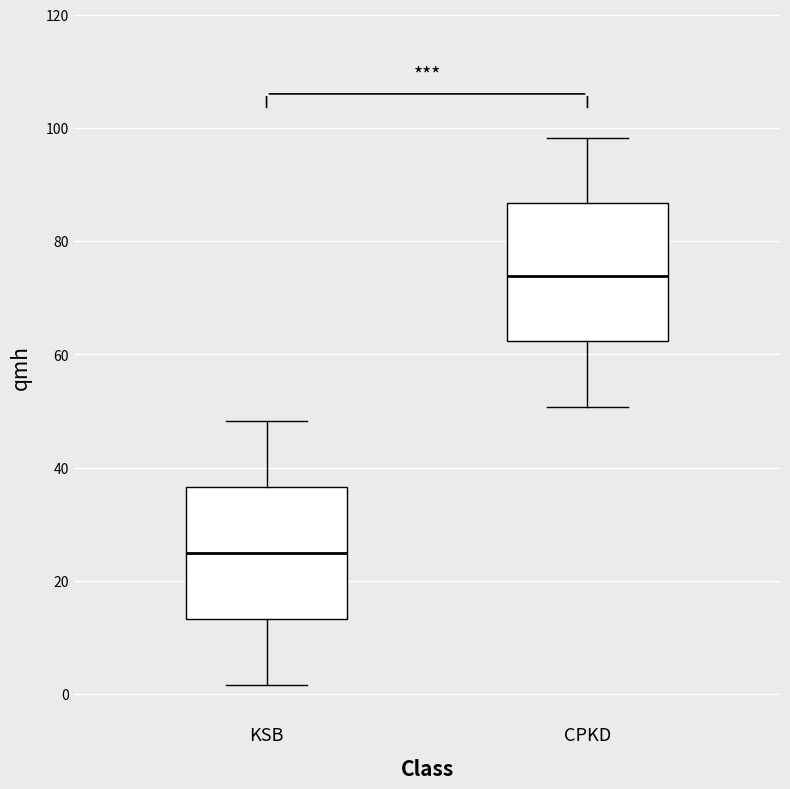

Which box has the lowest median line?

KSB